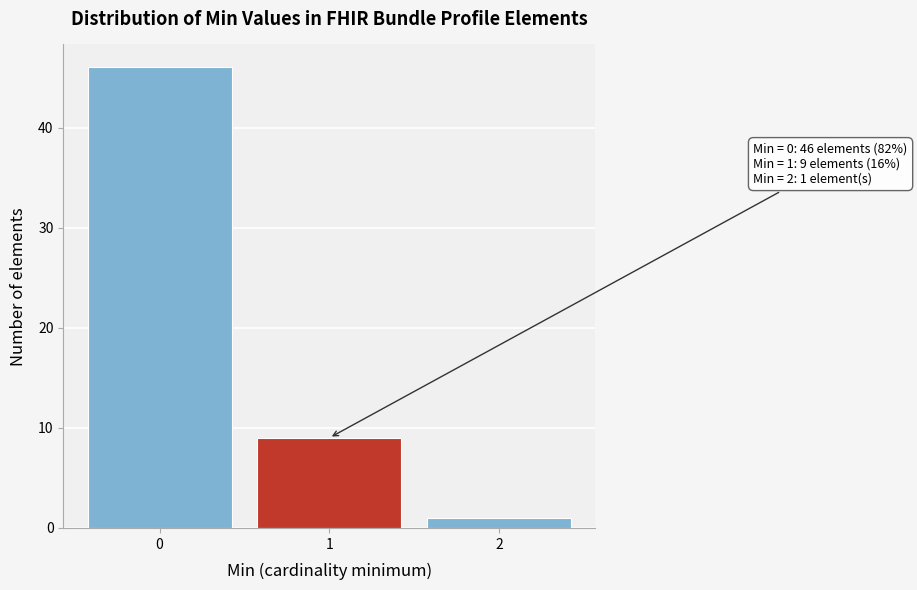

Reading right to left, transcribe all the data shown in this chart.

2=1	1=9	0=46